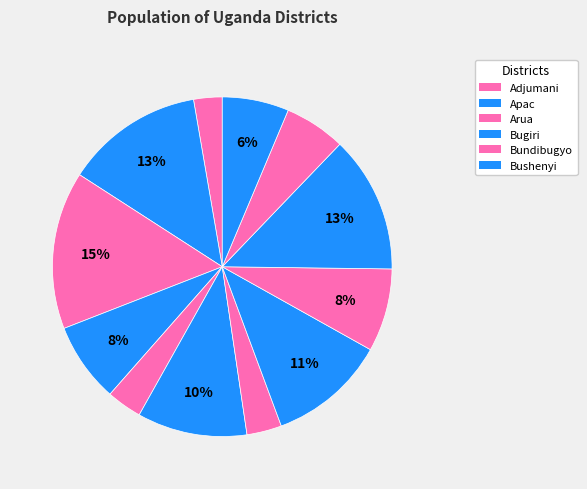

Which category has the smallest portion of the pie?

Adjumani